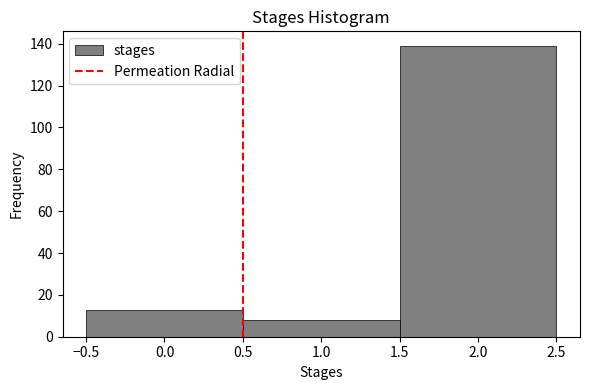

Reading left to right, list every bar in this chart as the range it spans on the x-axis followed by its height. The values are not printed on the chart, so give them approximately, as read against the axis.

-0.5 to 0.5: 14
0.5 to 1.5: 8
1.5 to 2.5: 140